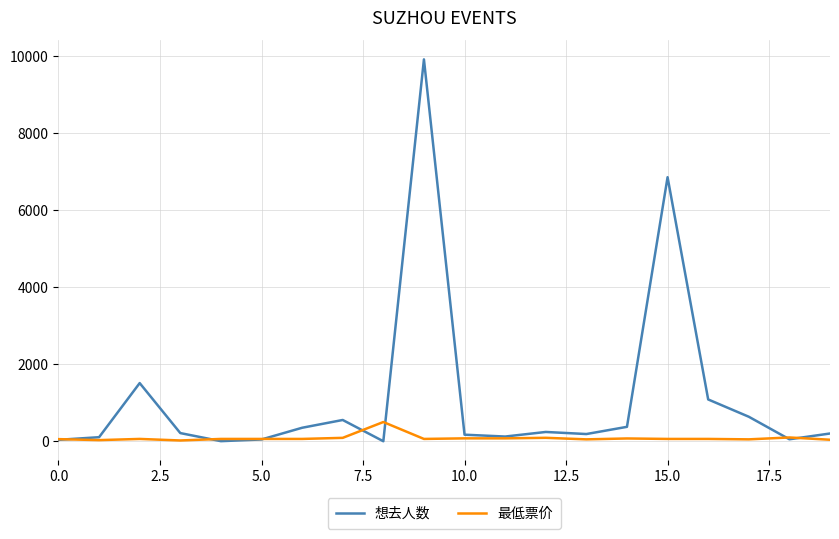

Which series has the widest spread of values?

想去人数